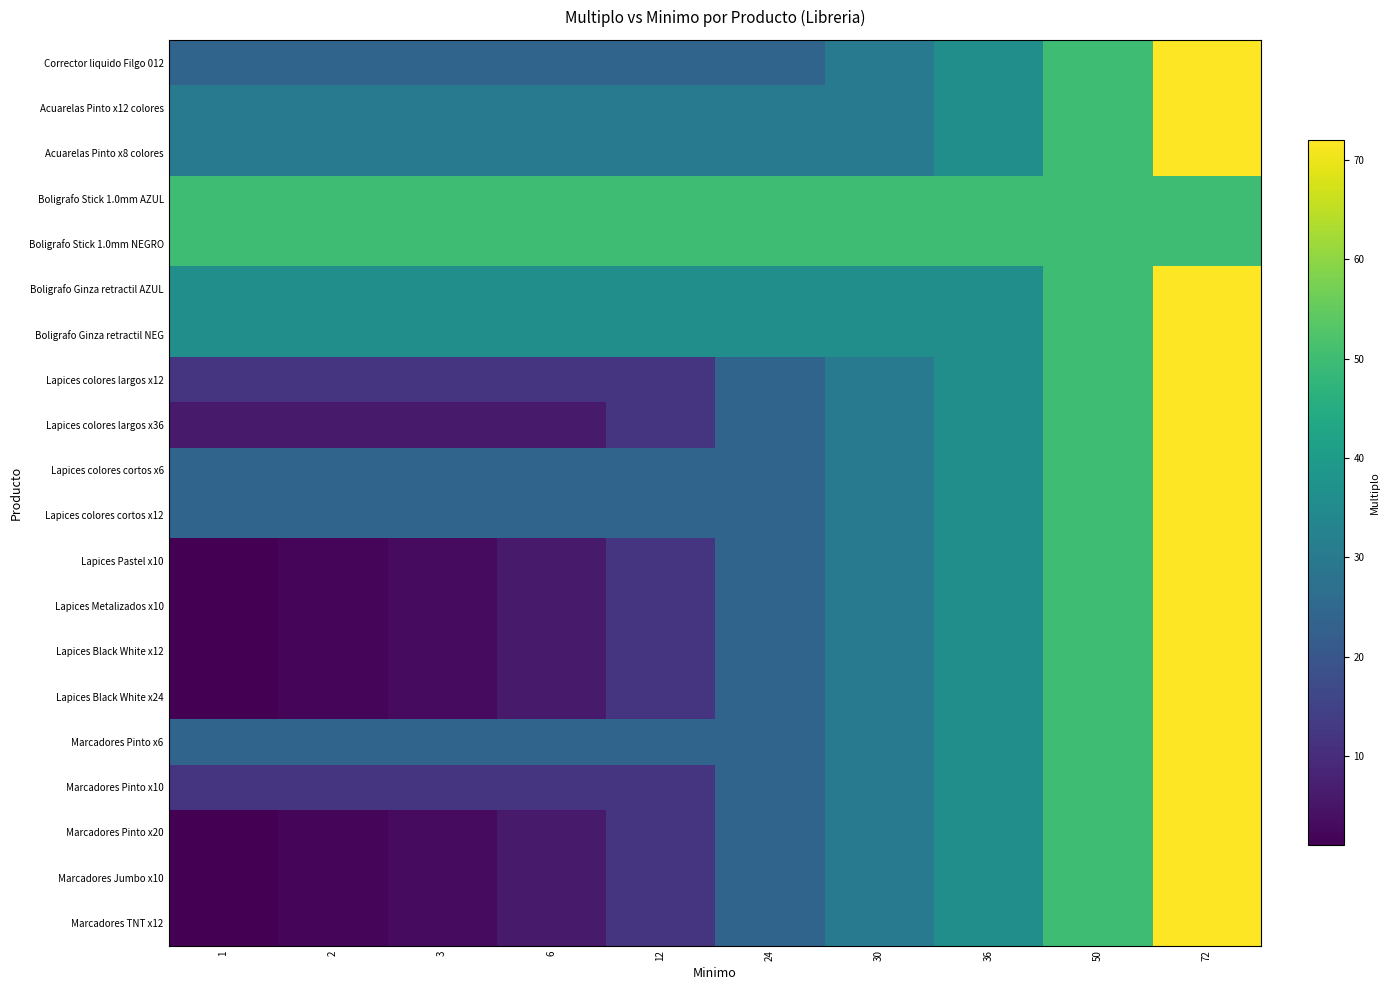

Between 36 and 3, which is larger?

36